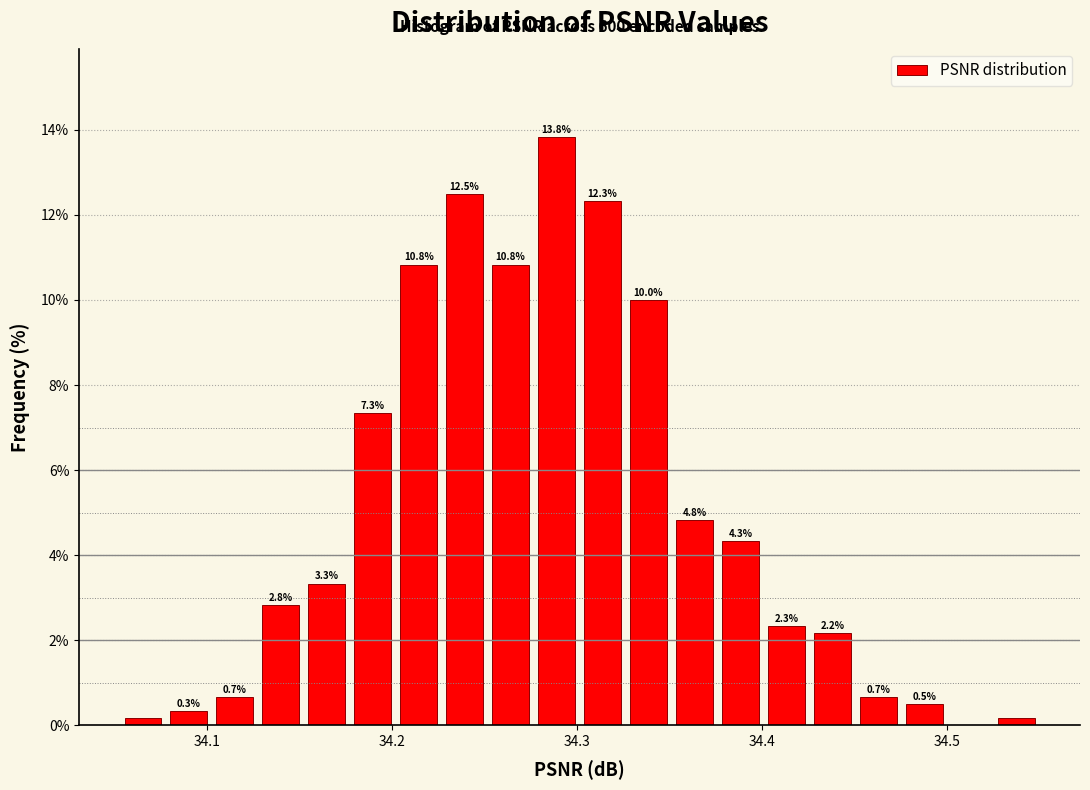

Read against the x-axis, roughly where is the centre of the tallest bar?

34.29